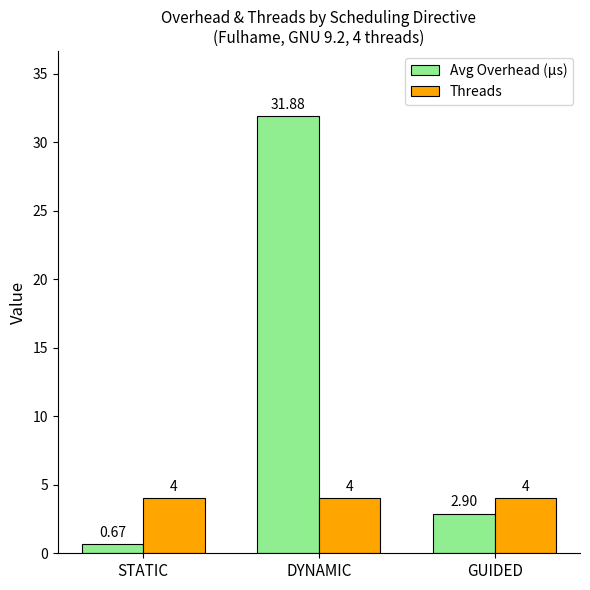

Rank the categories by Avg Overhead (µs) value from highest to lowest.

DYNAMIC, GUIDED, STATIC